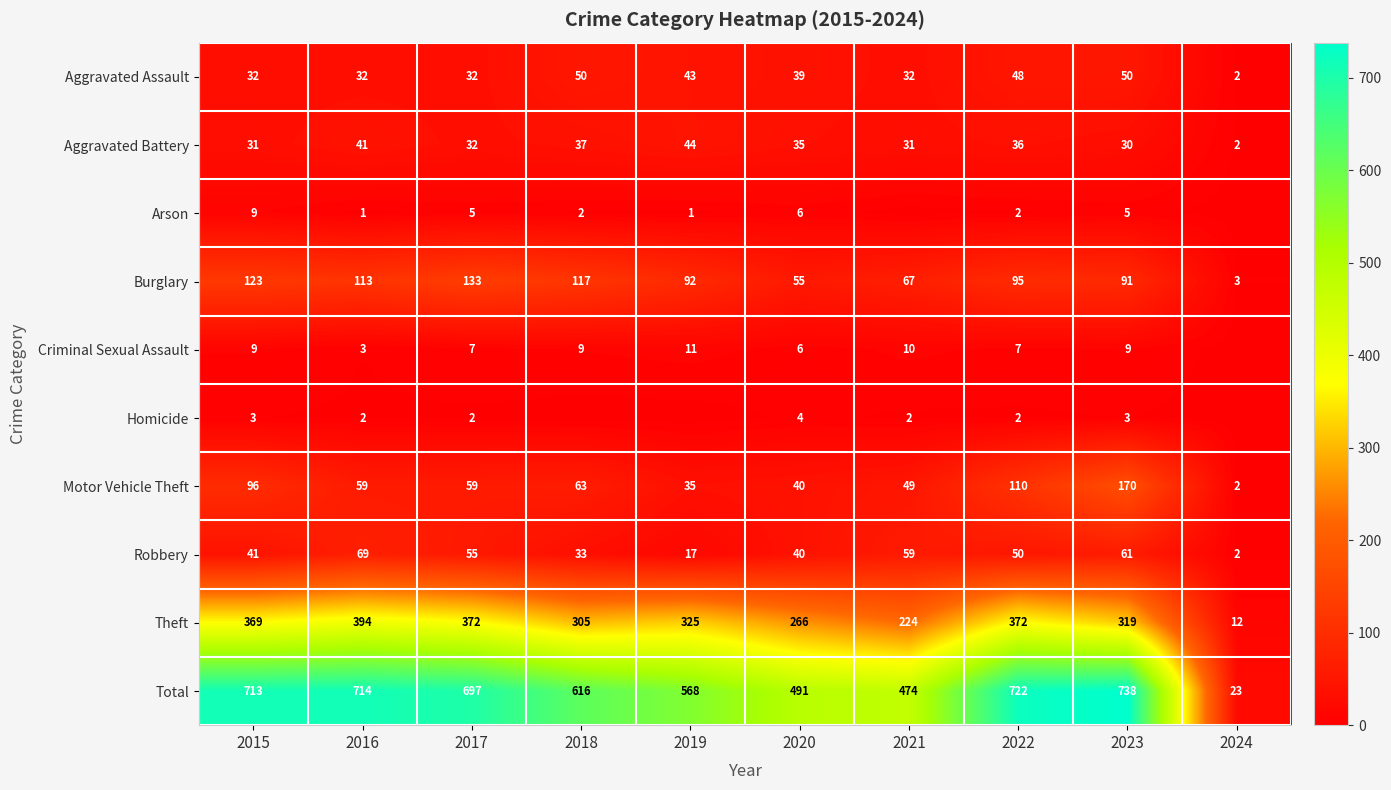

List the labels in order of Total value, smallest first.

2024, 2021, 2020, 2019, 2018, 2017, 2015, 2016, 2022, 2023